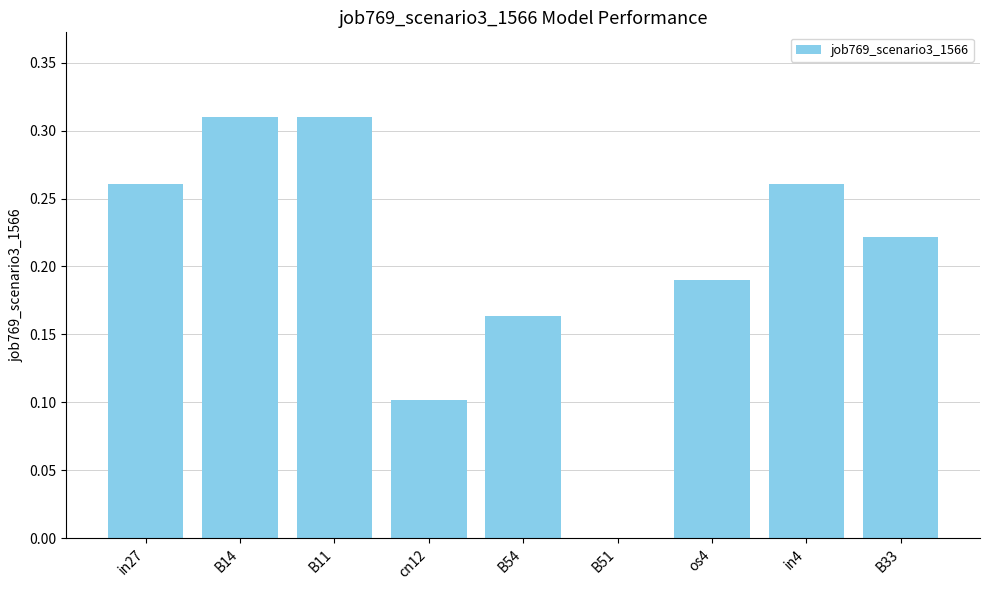

How many series are shown in this chart?

1